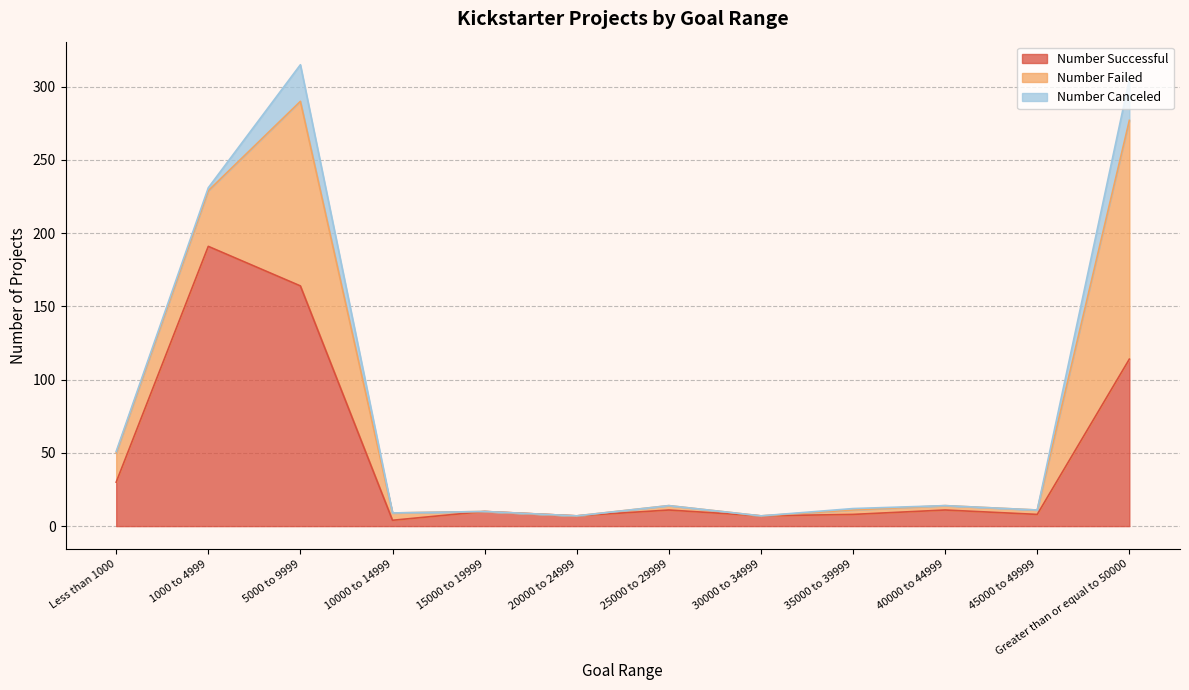

Reading left to right, list all the values displayed in this chart.

Number Successful: 30	191	164	4	10	7	11	7	8	11	8	114
Number Failed: 20	38	126	5	0	0	3	0	3	3	3	163
Number Canceled: 1	2	25	0	0	0	0	0	1	0	0	28